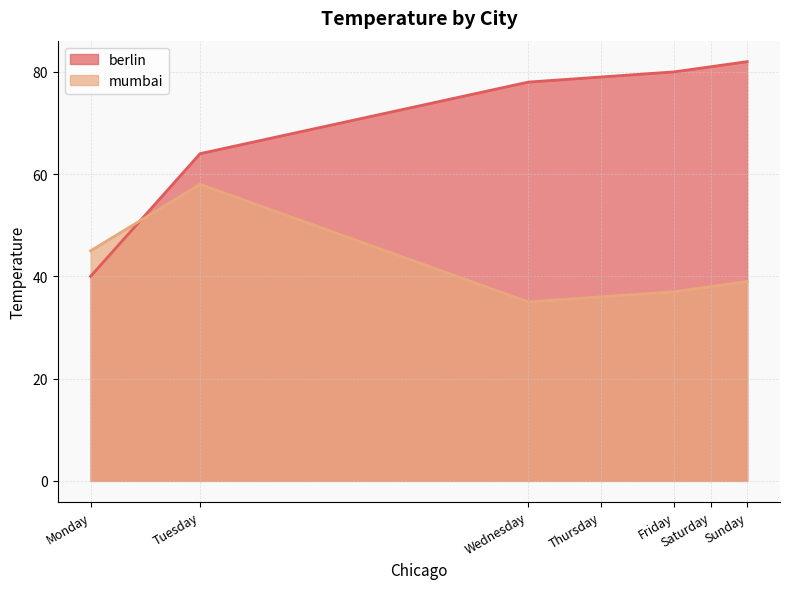

Rank the series by their maximum value, from highest to lowest.

berlin, mumbai